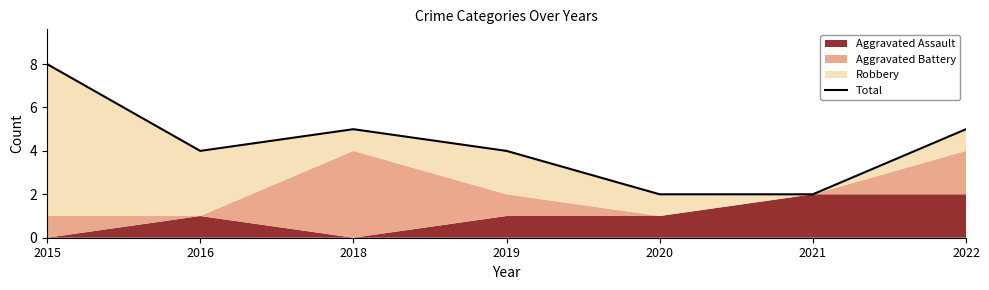

Count the values in the range 2 to 5.

6